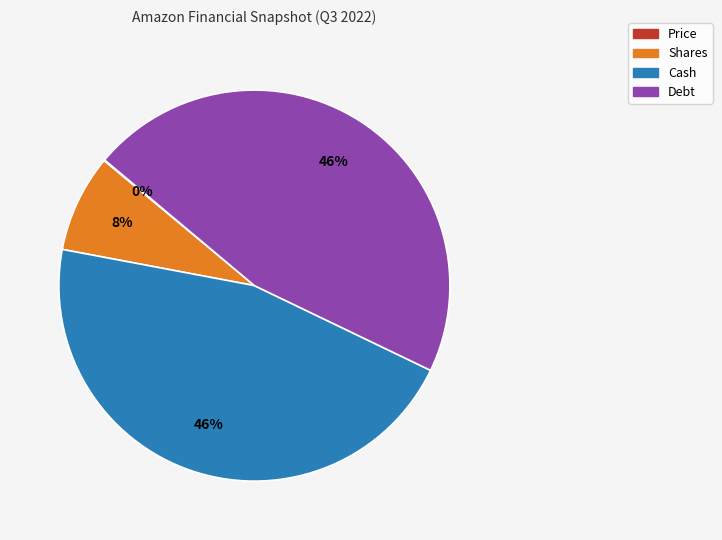

True or false: Debt accounts for 46% of the total.

True